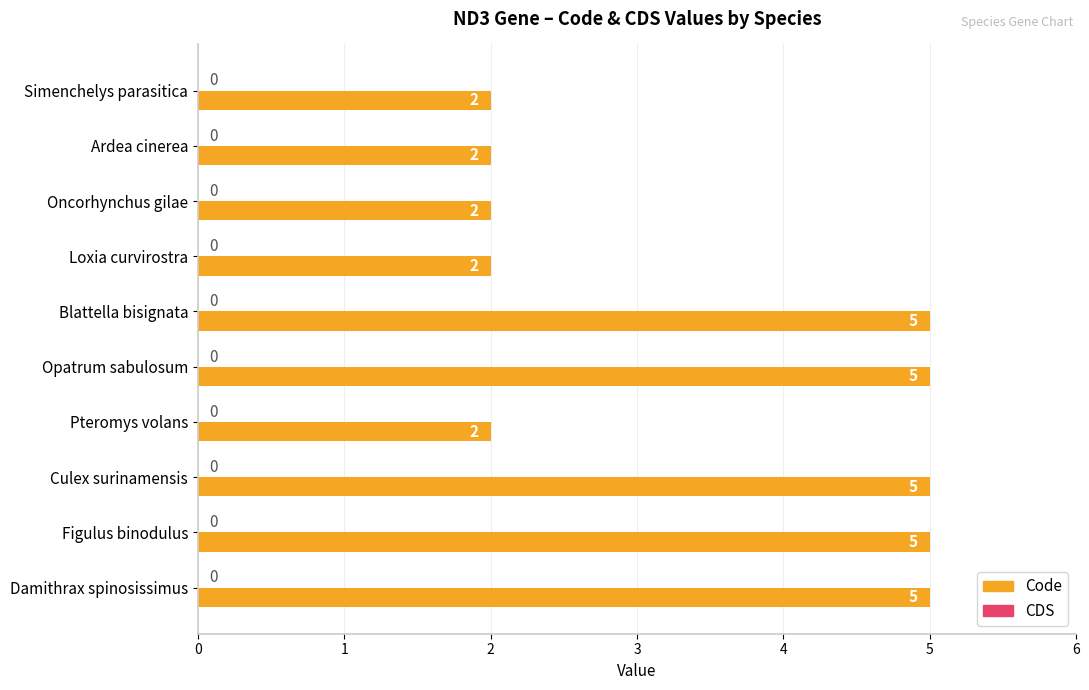

What is the greatest value displayed?

5